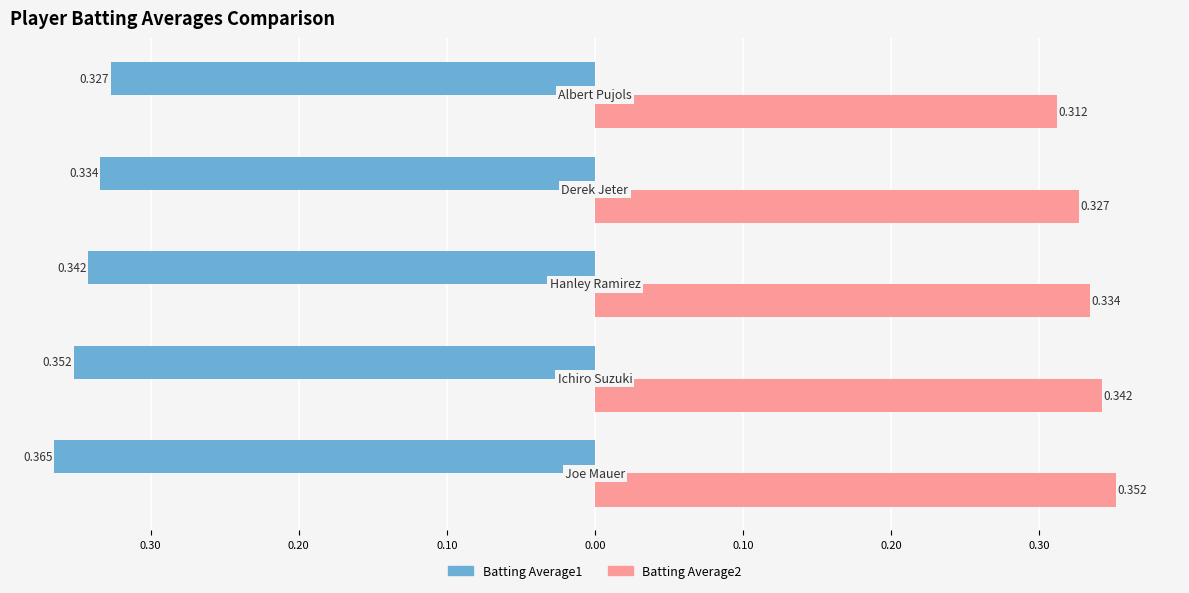

Which series has the widest spread of values?

Batting Average2